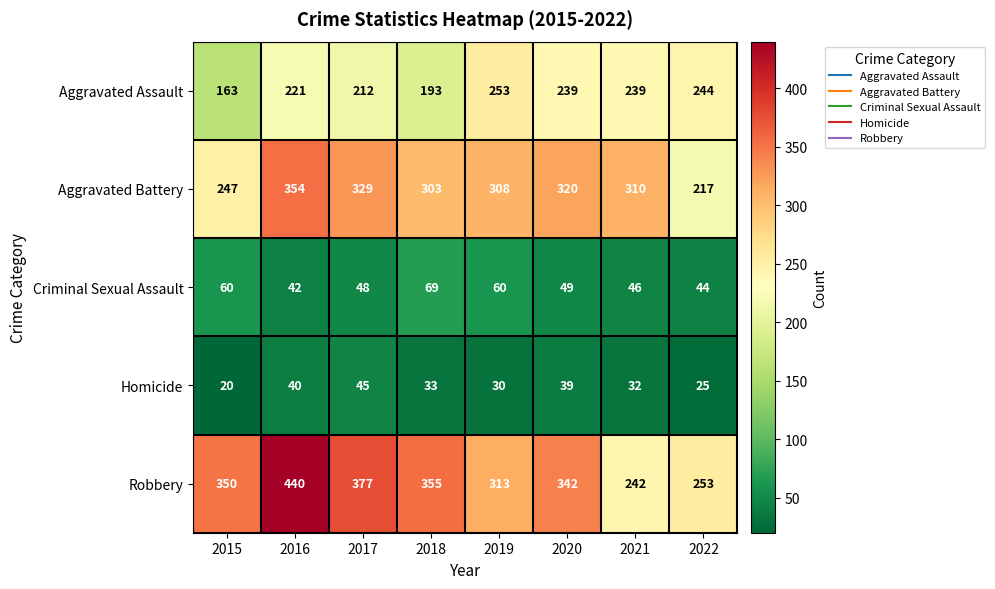

What is the difference between the second highest and minimum values in the Aggravated Assault series?

81